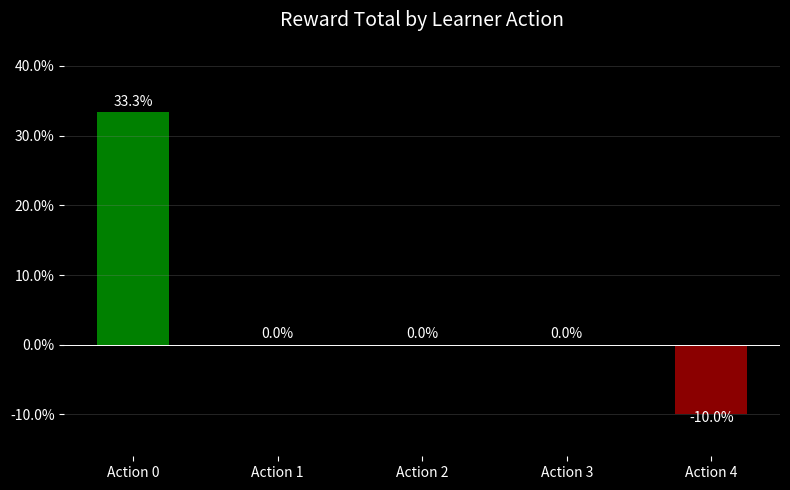

What value does the data have at Action 4?

-0.1